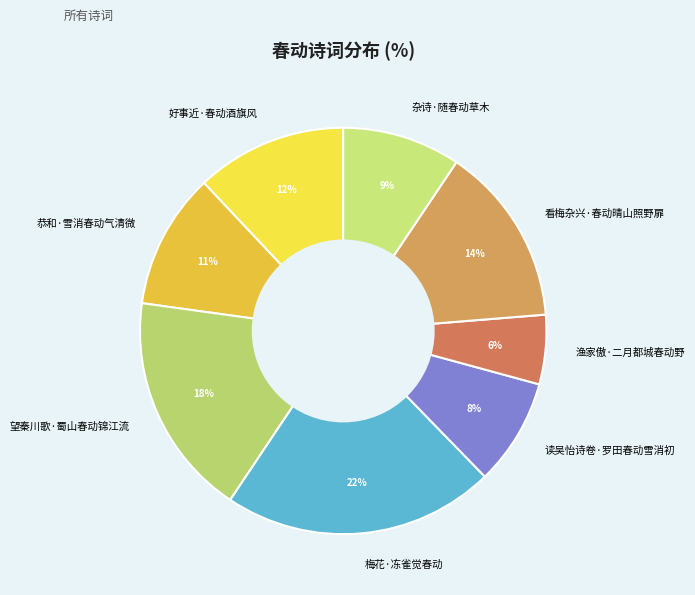

To the nearest percent, what is the difference between the 杂诗·随春动草木 and 看梅杂兴·春动晴山照野扉 slice percentages?

5%